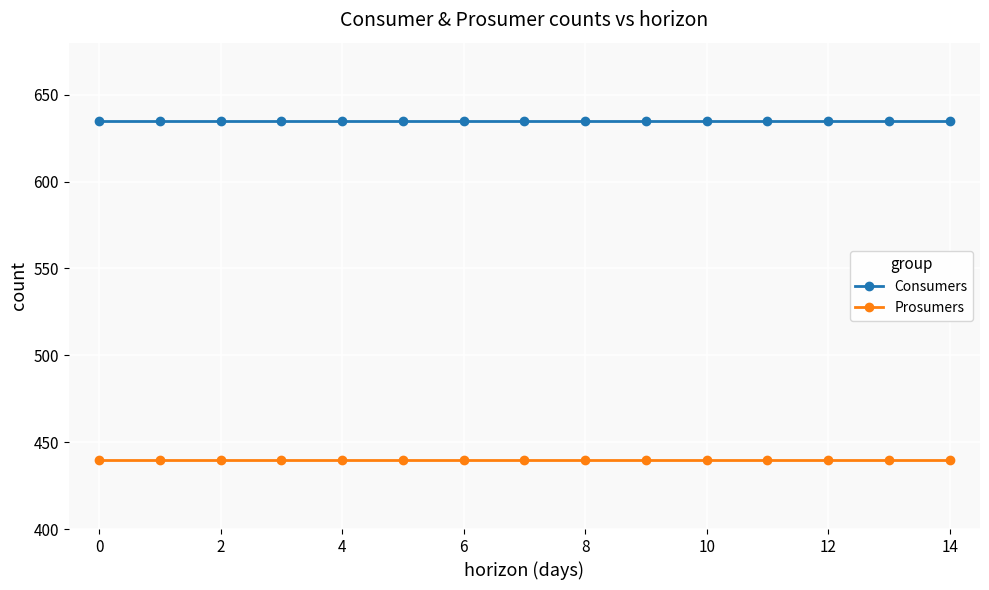

How many lines are shown in the chart?

2